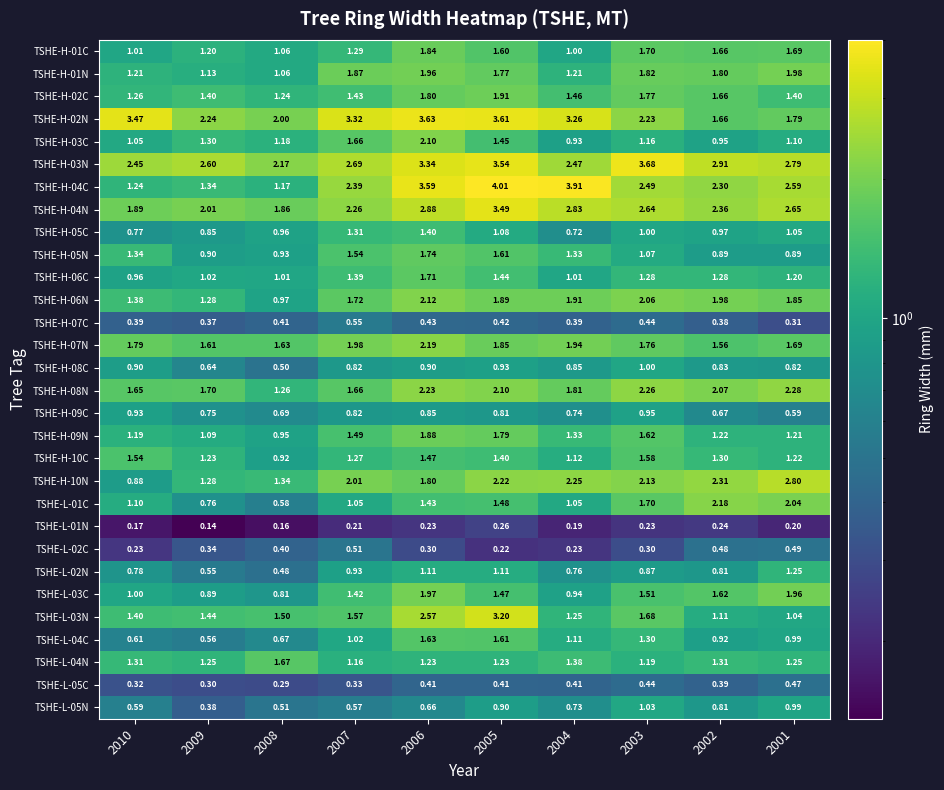

Between 2010 and 2008, which series saw the biggest shift?

TSHE-H-02N